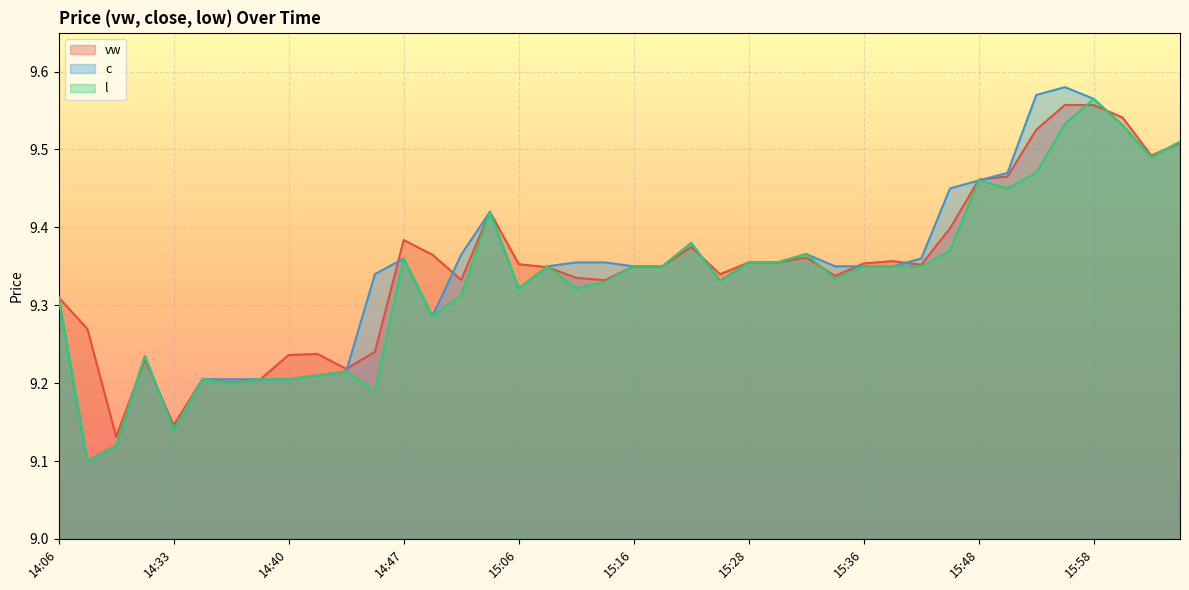

Where is the first local maximum for c?

14:32